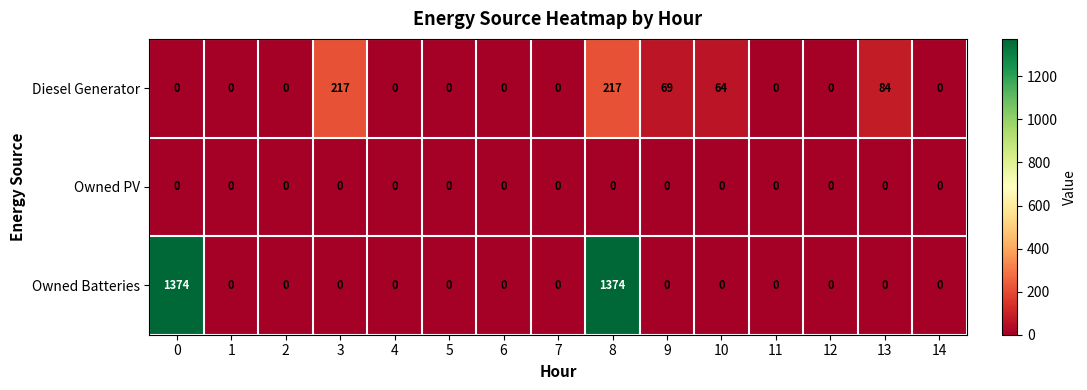

Between 3 and 4, which series saw the biggest shift?

Diesel Generator